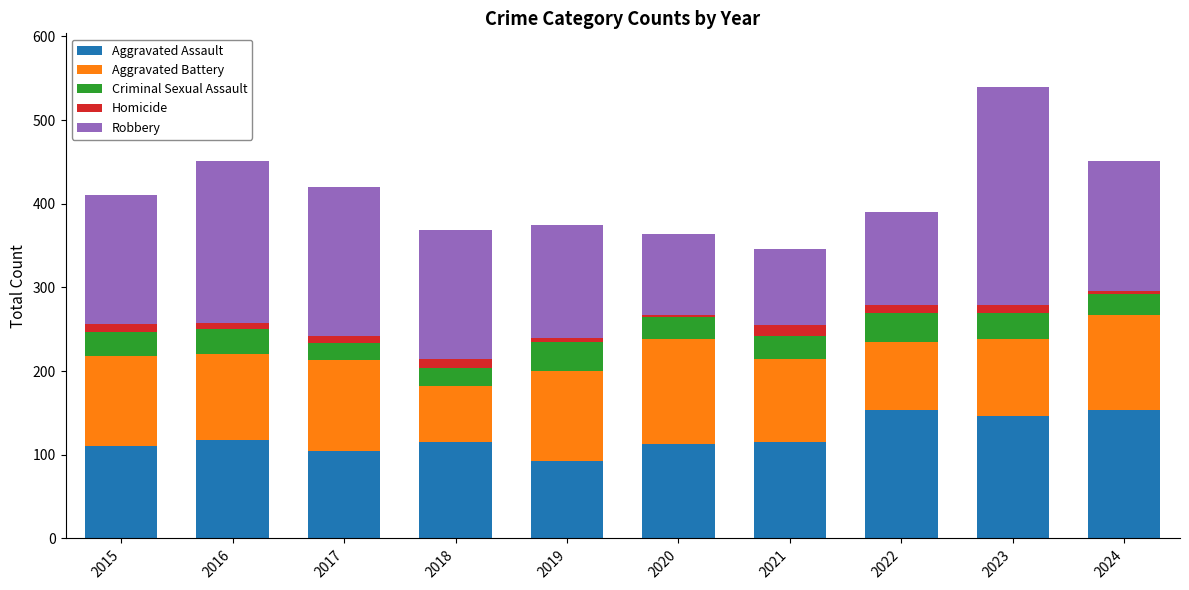

The value of Aggravated Assault at 2018 is 115. True or false?

True